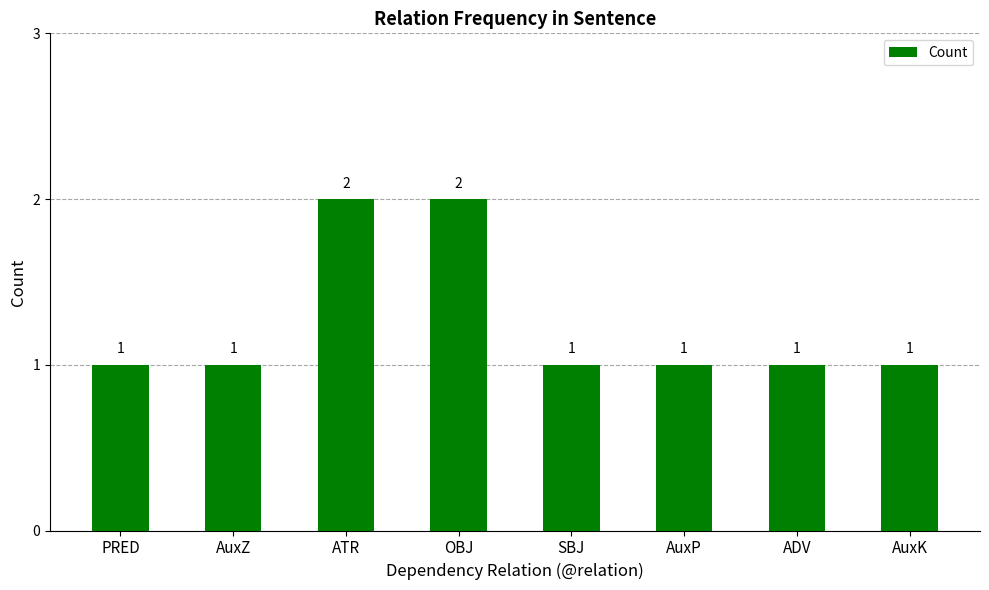

Count the number of categories in the chart.

8